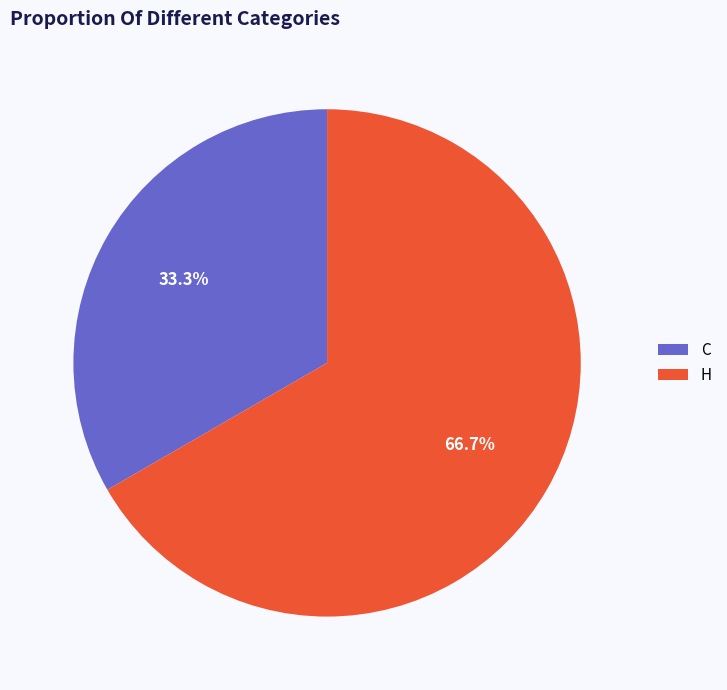

To the nearest percent, what percentage of the pie is C?

33%